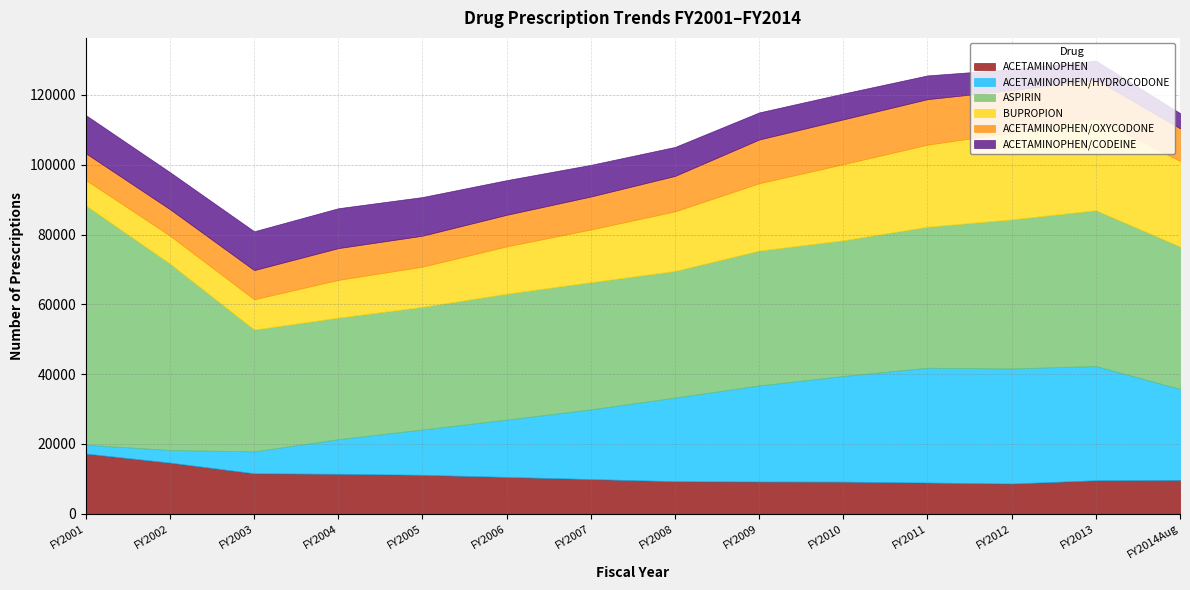

What is the minimum value for BUPROPION?

7293